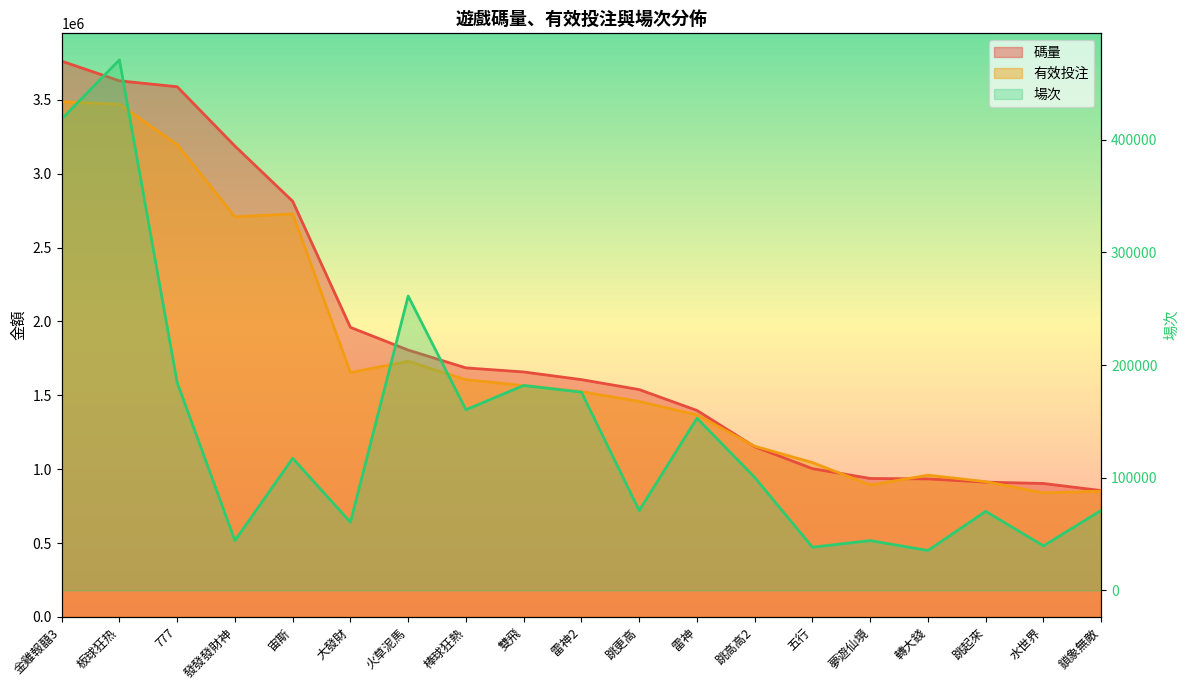

Is the value of 碼量 at 大發財 greater than the value of 場次 at 跳起來?

Yes